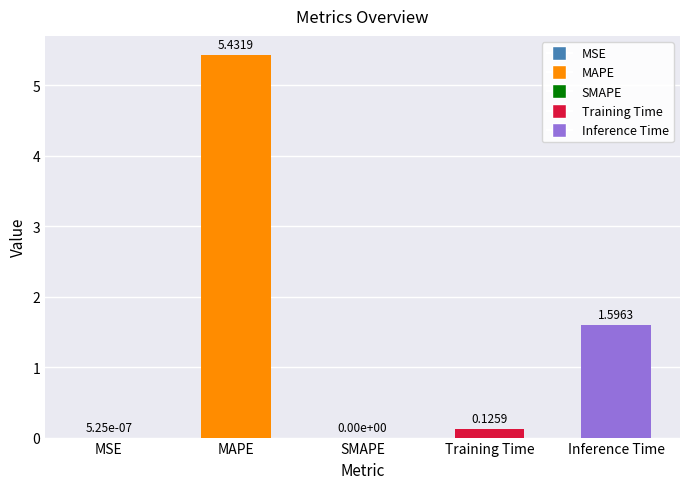

What is the sum of all values?

7.2